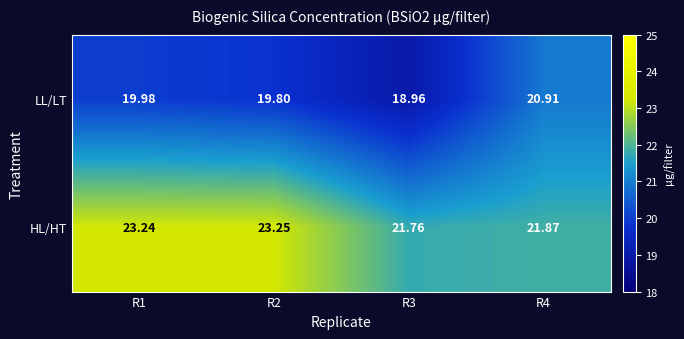

Which series has the widest spread of values?

LL/LT